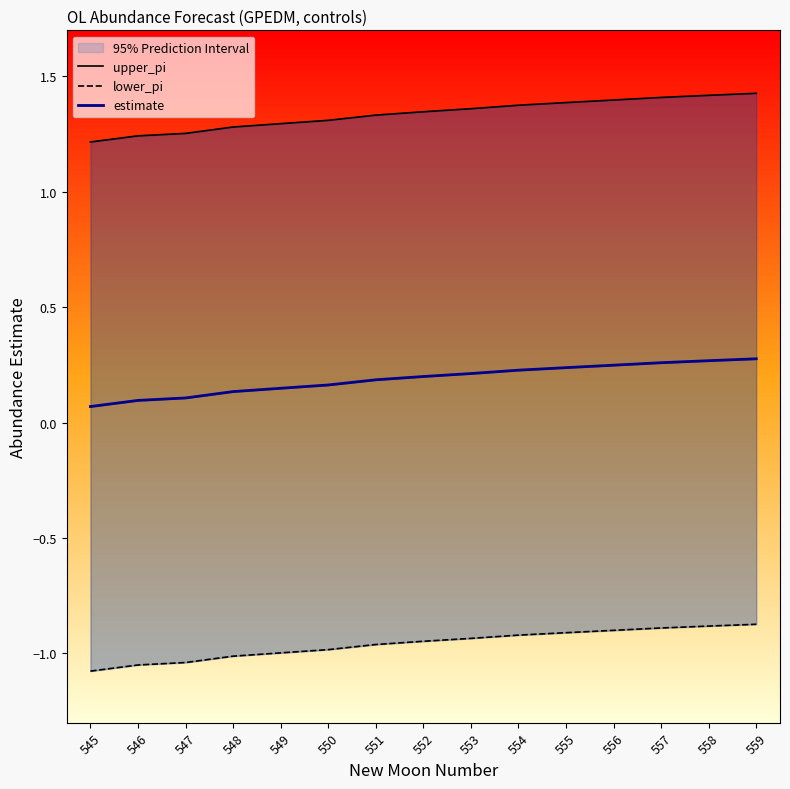

True or false: upper_pi and lower_pi intersect in this chart.

False